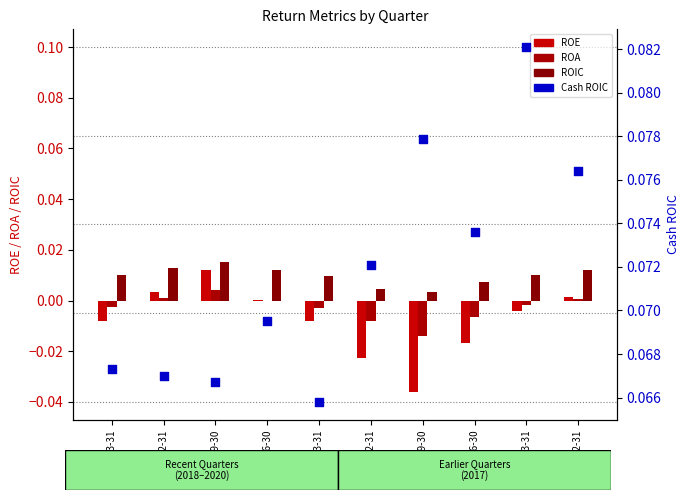

What is the total value across all series at 2020-03-31?

0.1